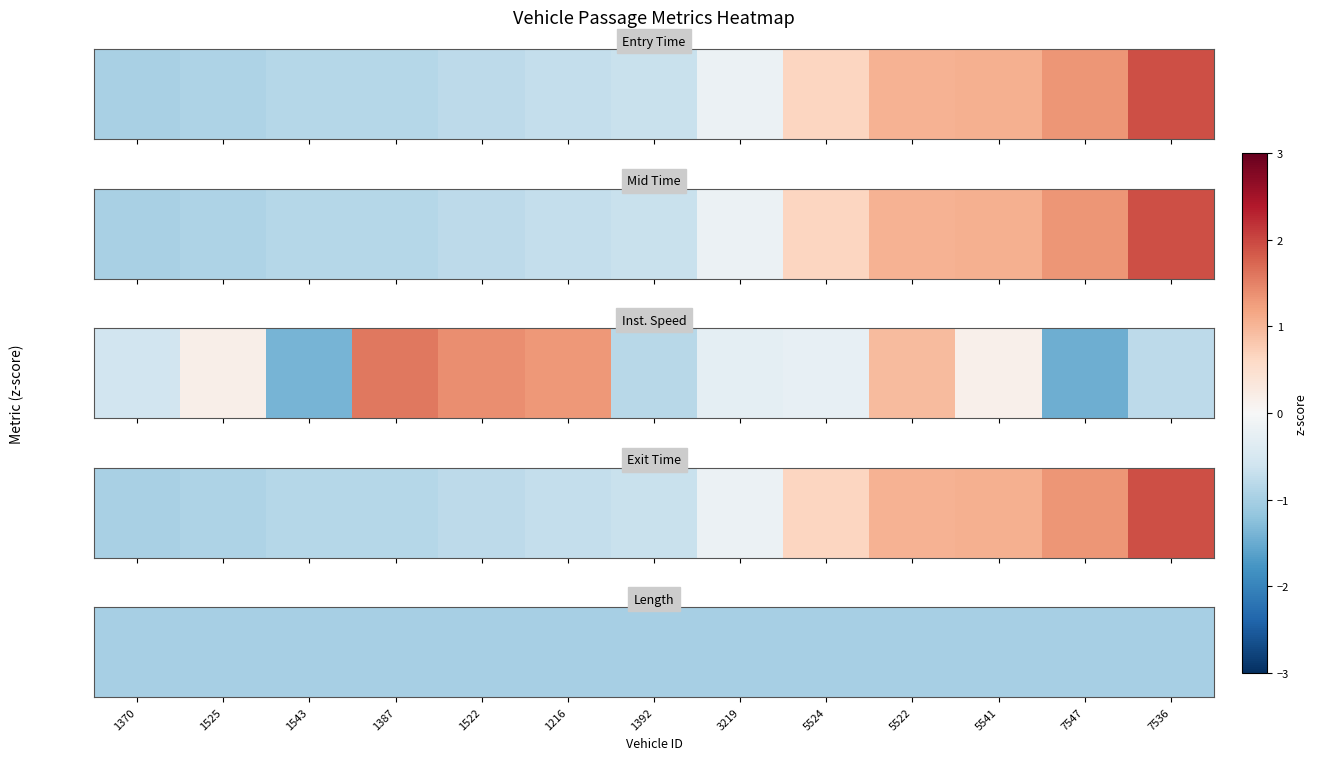

Which label corresponds to the largest value in the chart?

7536